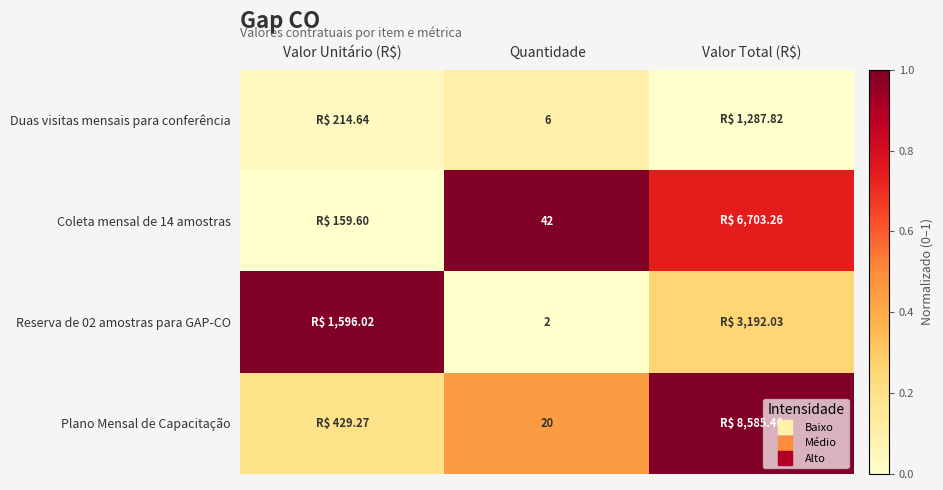

What is the difference between the highest and lowest values at Valor Total (R$)?

1.0